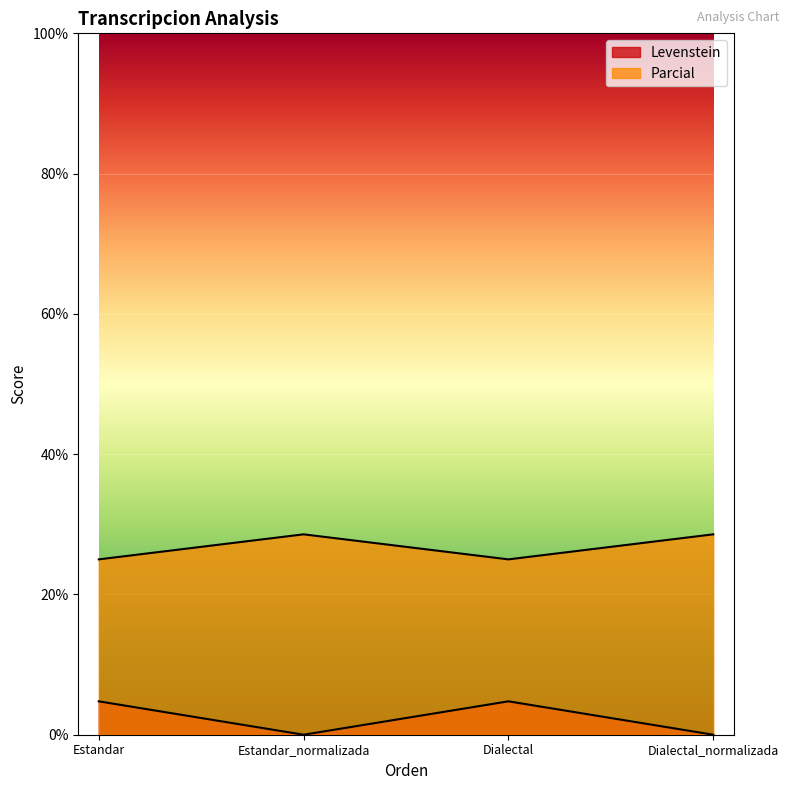

How many Parcial values are between 25 and 28?

2